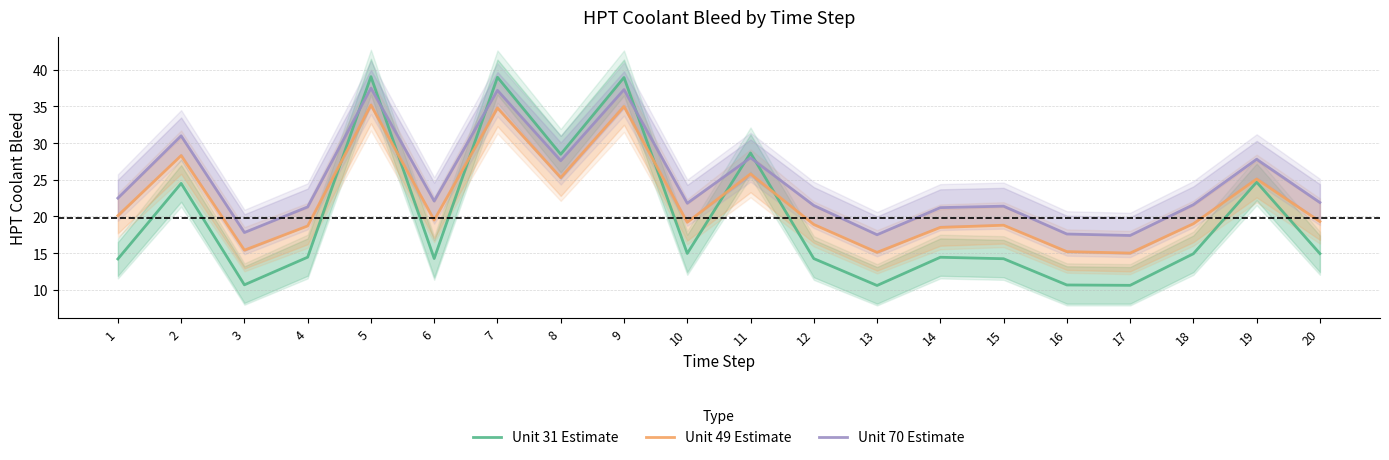

In Unit 49 Estimate, how many points are higher than both neighbors (excluding endpoints)?

7